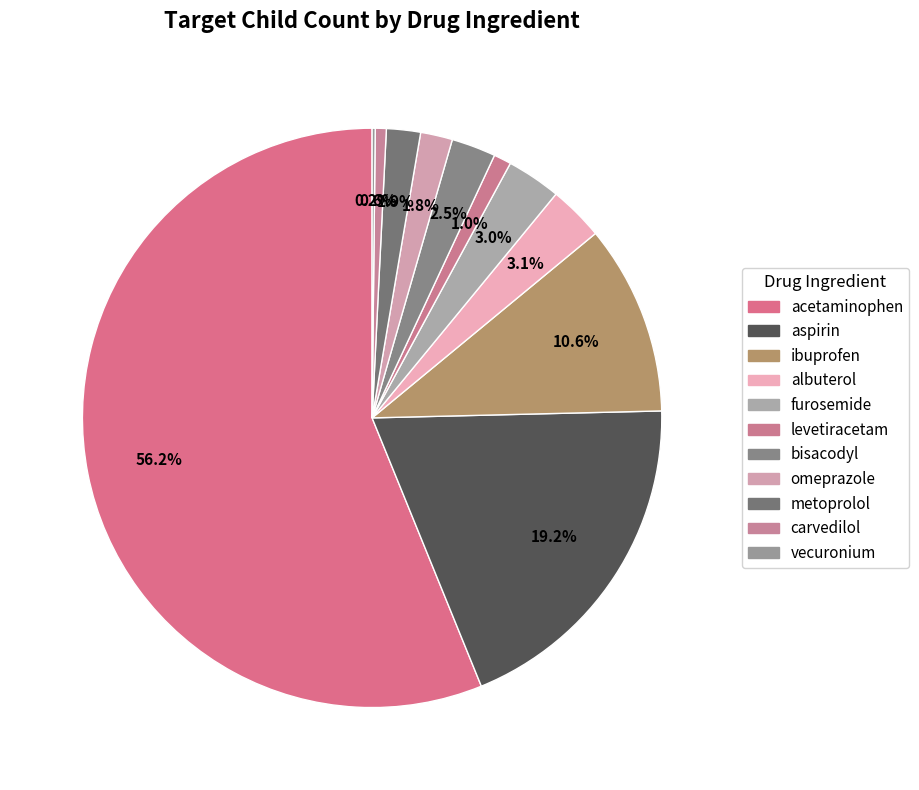

What portion of the pie excludes levetiracetam?

99.0%